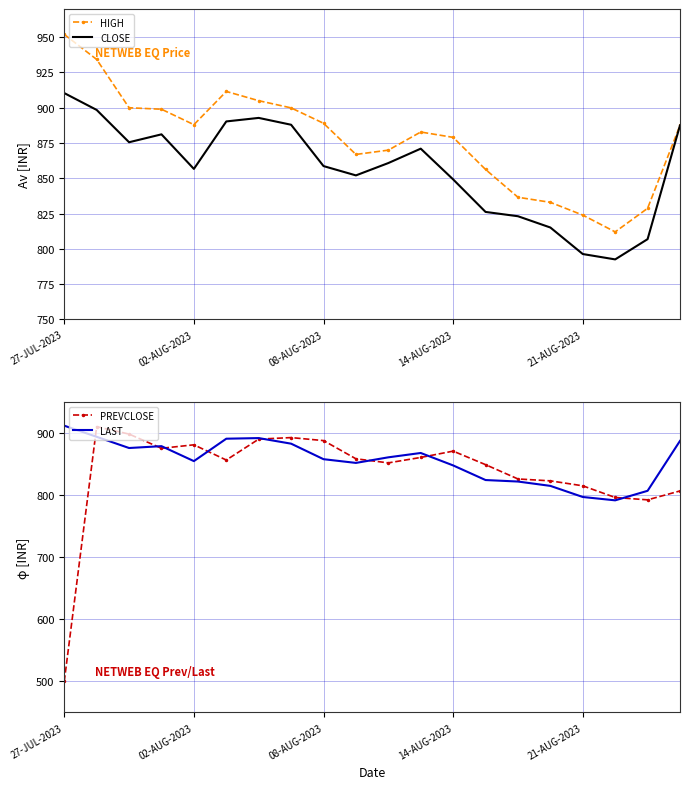

True or false: LAST and CLOSE cross at least once.

True